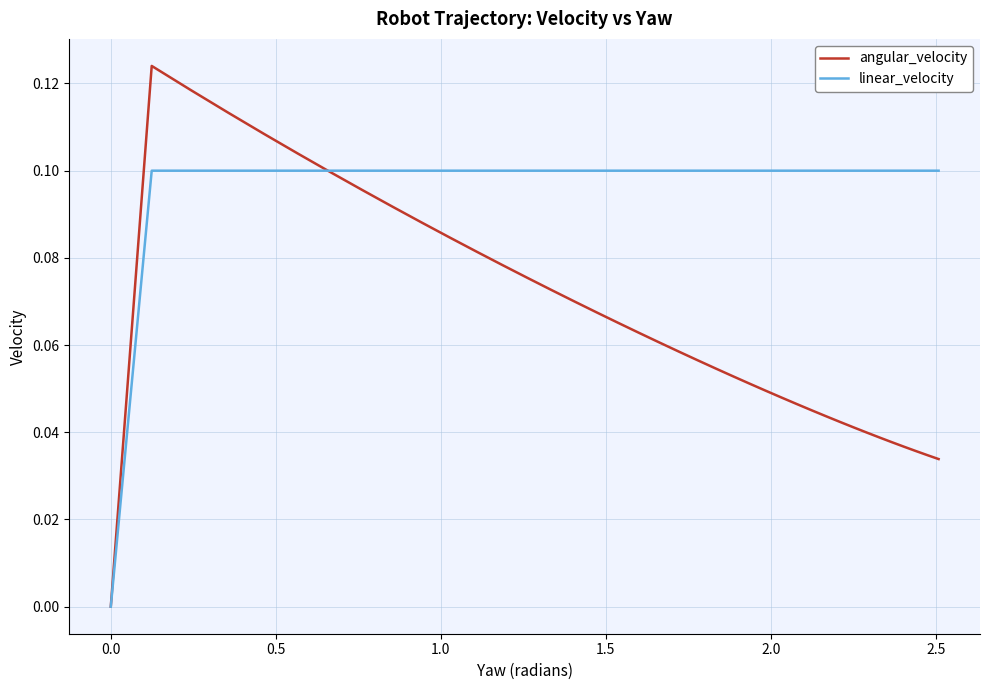

True or false: linear_velocity has a value of 0.1 at 26.

False